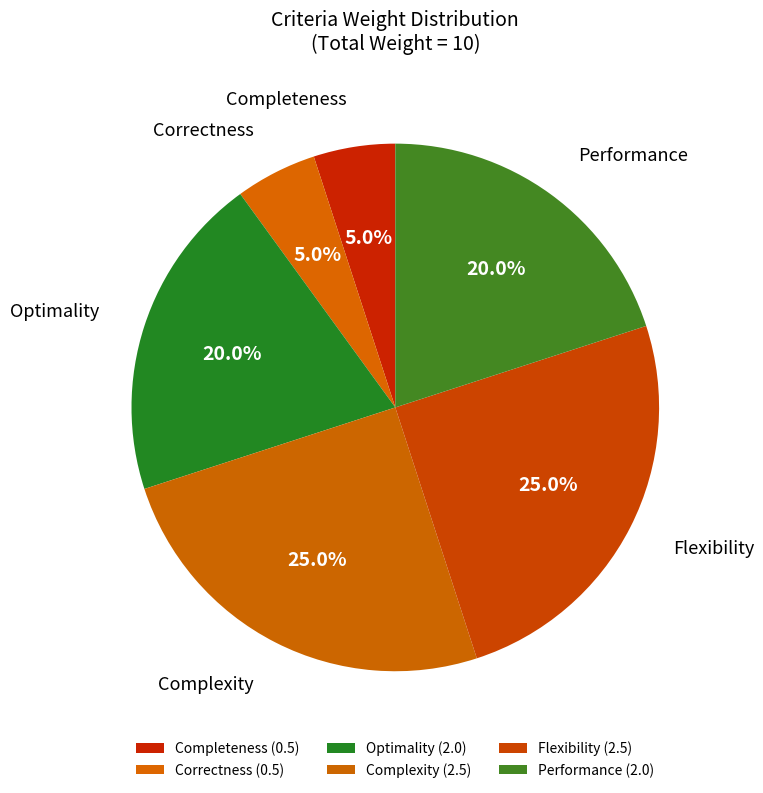

How much of the chart is everything except Optimality?

80.0%